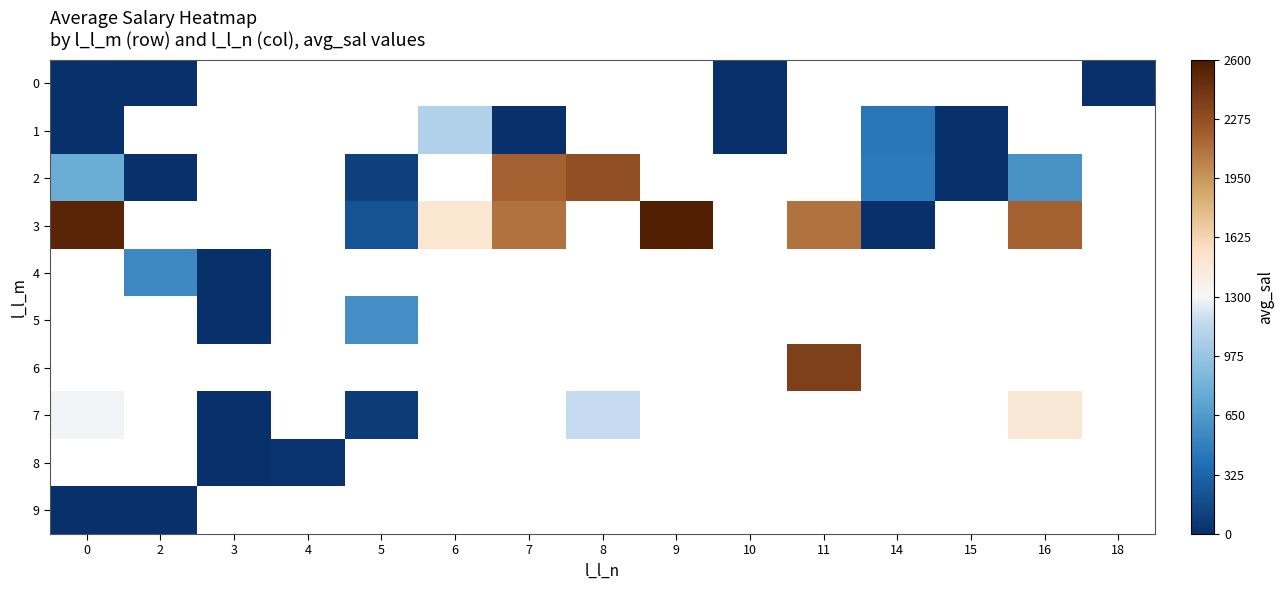

Count the number of categories in the chart.

15